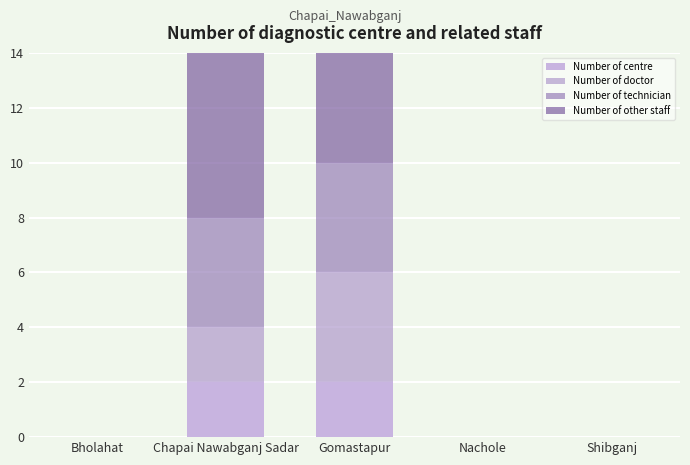

What is the label of the 4th bar from the right?

Chapai Nawabganj Sadar